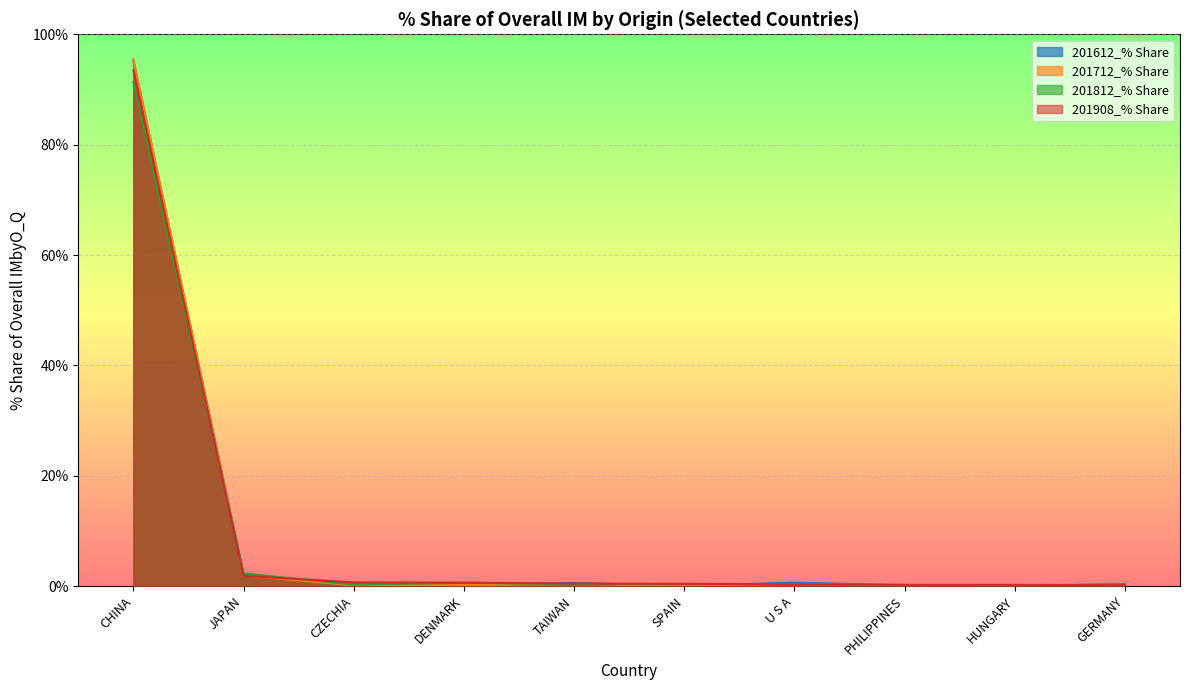

Where is 201812_% Share nearest to the value 45?

JAPAN